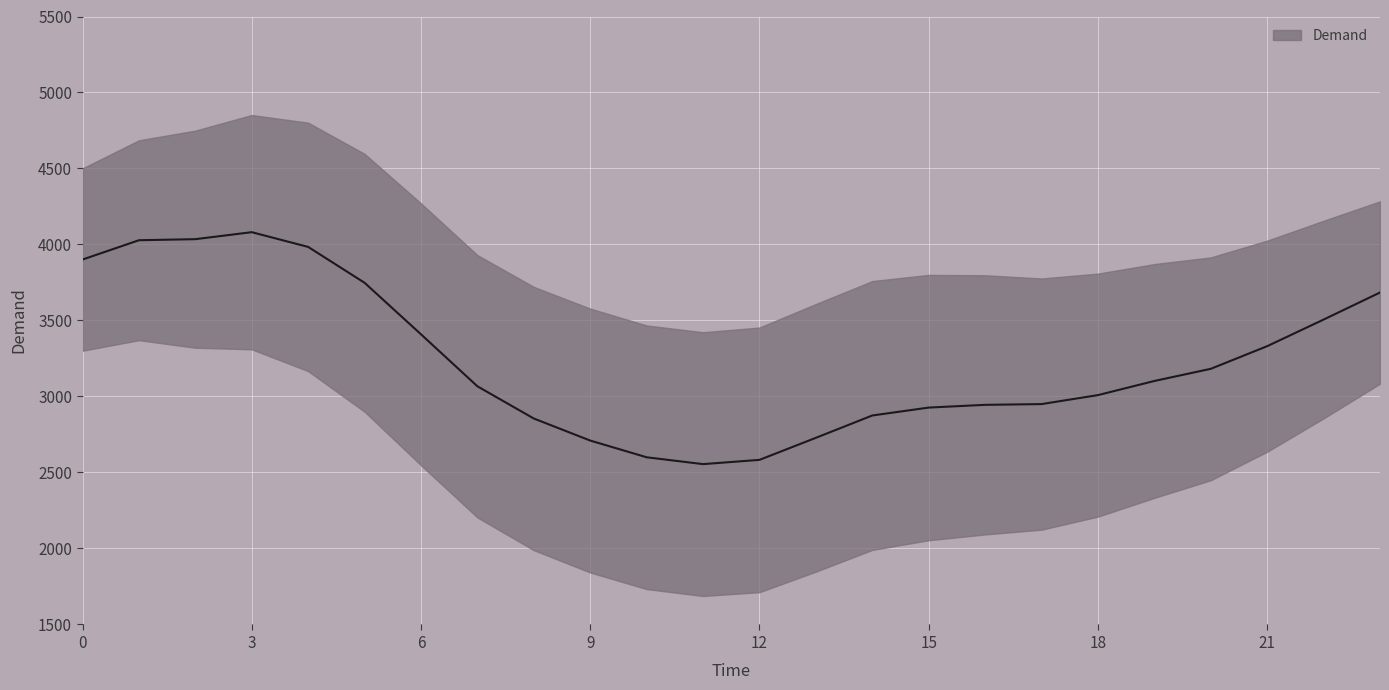

List the labels in order of value, largest first.

3, 2, 1, 4, 0, 5, 23, 22, 6, 21, 20, 19, 7, 18, 17, 16, 15, 14, 8, 13, 9, 10, 12, 11